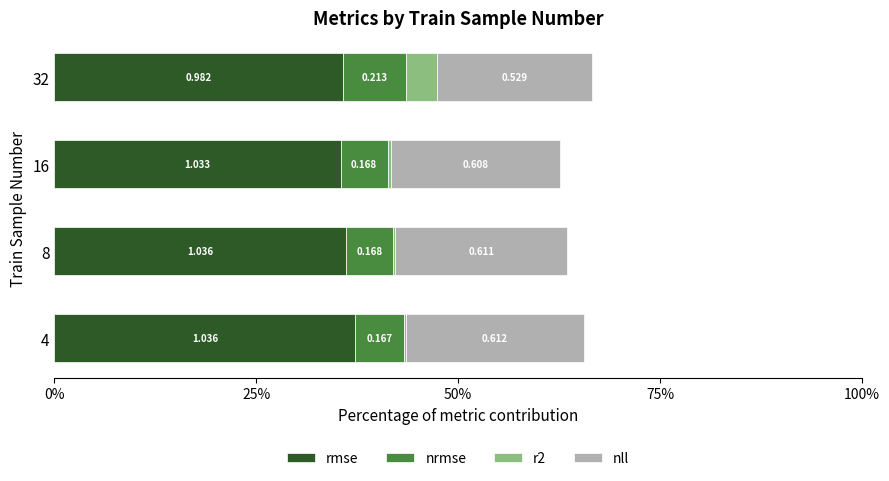

Count the nrmse values in the range 5 to 7.

3